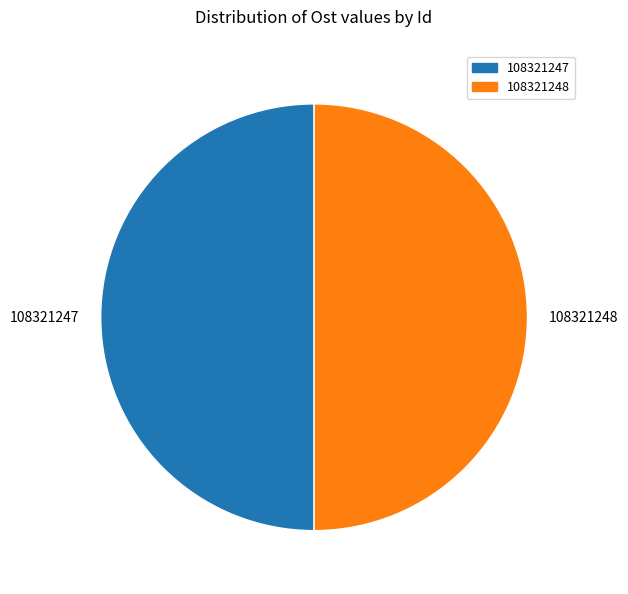

Is the sum of 108321248 and 108321247 greater than half?

Yes